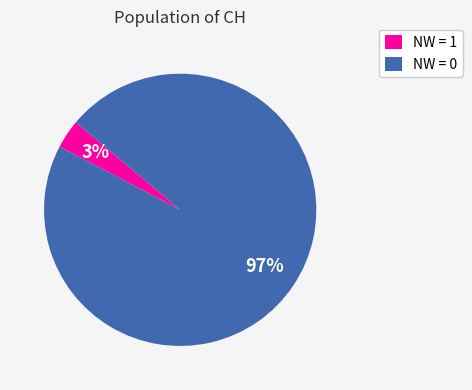

Is there any slice that represents more than half of the pie?

Yes